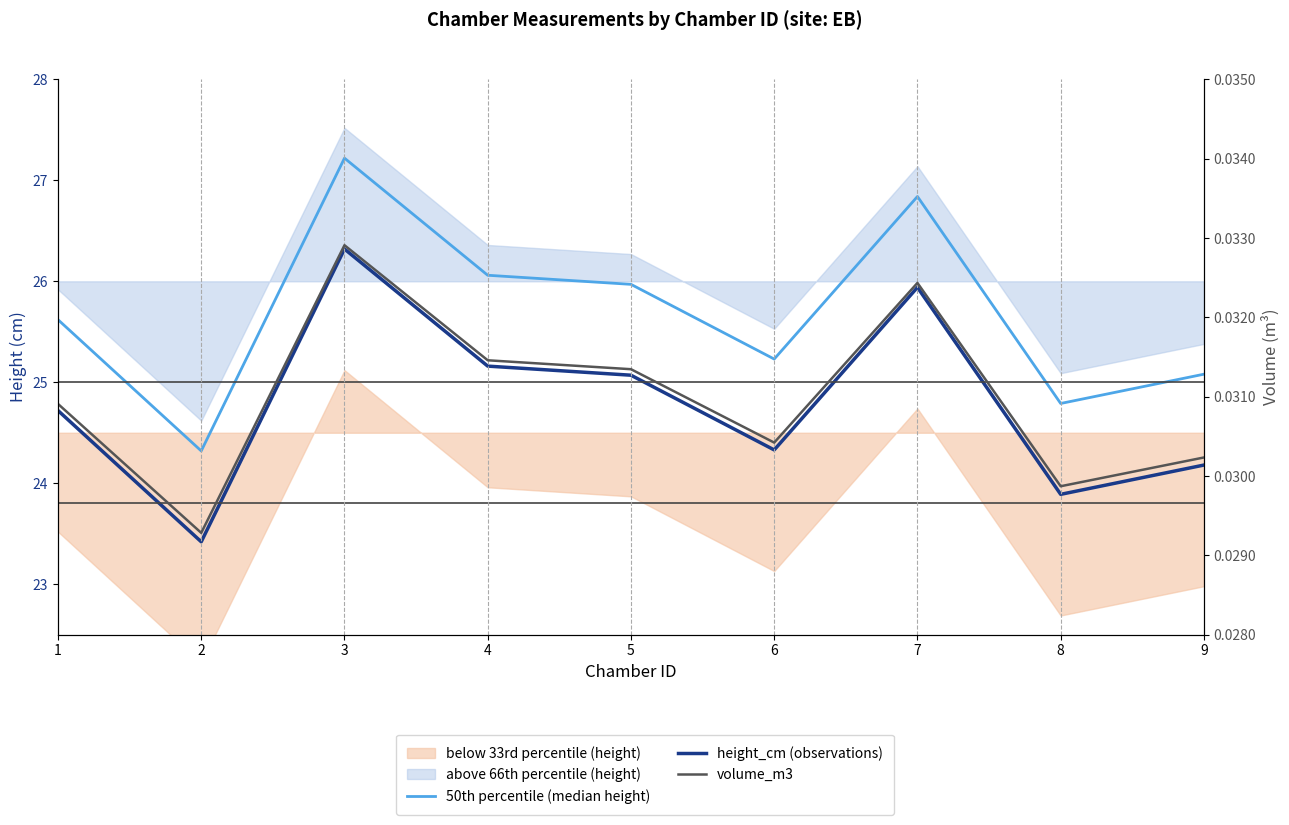

At 3, list the series in order from smallest to largest.

volume_m3, height_cm (observations), 50th percentile (median height)